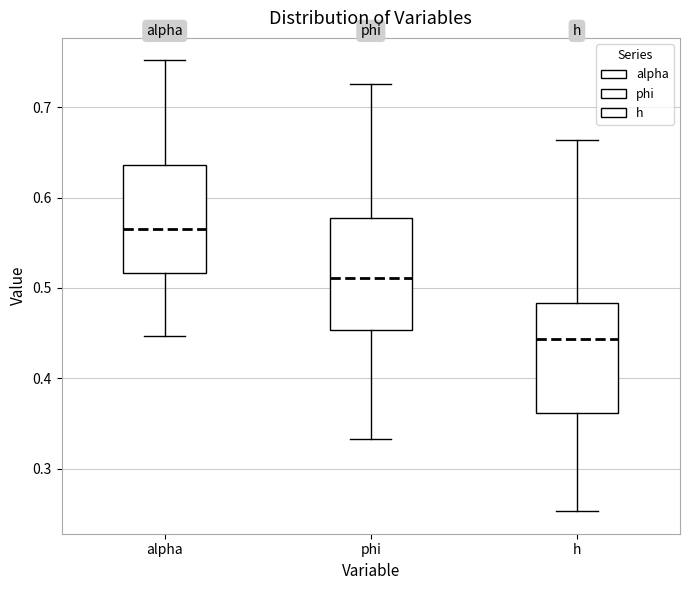

Reading left to right, transcribe this box plot: for each box, give where its median line is, the range the box spans, and where its two whiskers end, as read against the y-axis. The values are not printed on the chart, so give them approximately, as read against the axis.

alpha: median 0.57, box 0.52 to 0.64, whiskers 0.45 to 0.75
phi: median 0.51, box 0.45 to 0.58, whiskers 0.33 to 0.73
h: median 0.44, box 0.36 to 0.48, whiskers 0.25 to 0.66